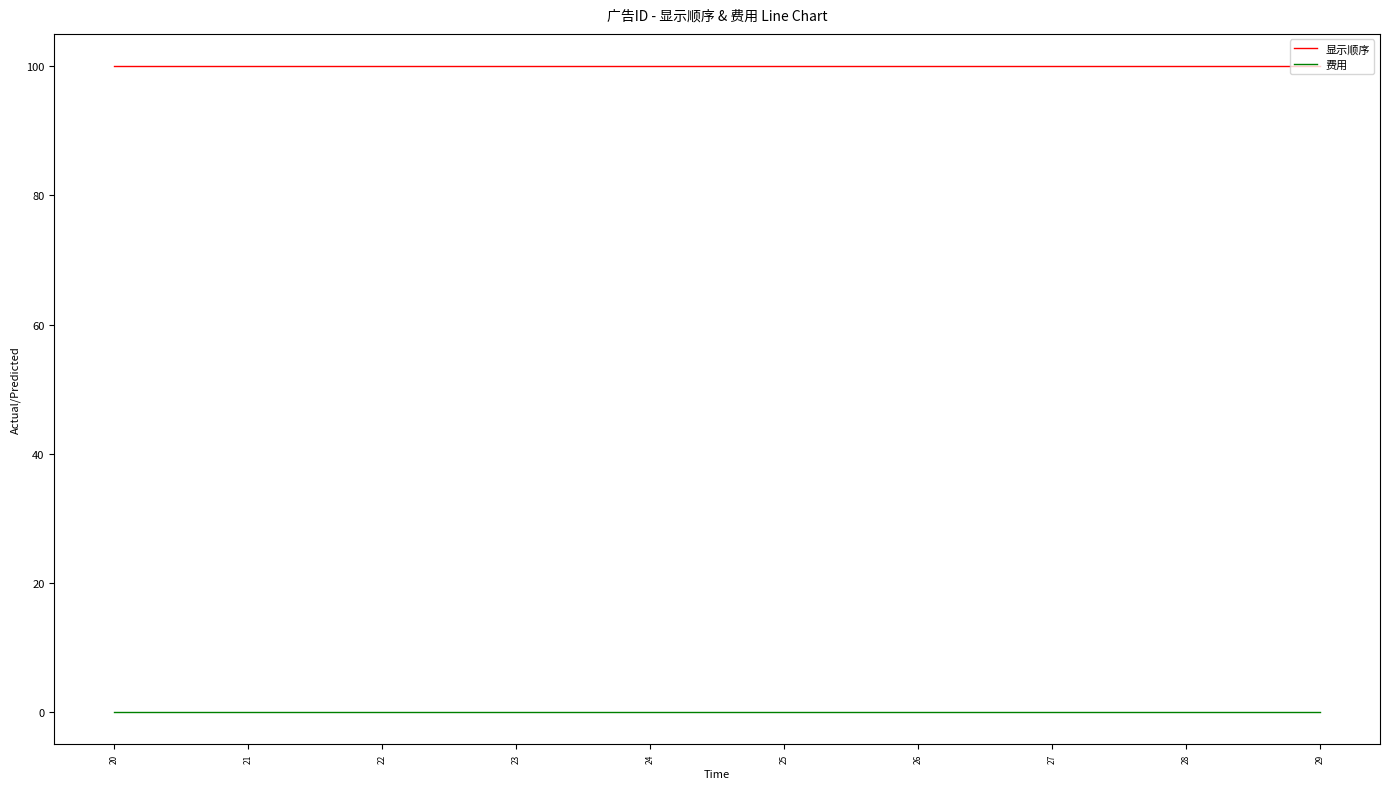

True or false: 费用 has more than 0 points higher than both neighbors.

False